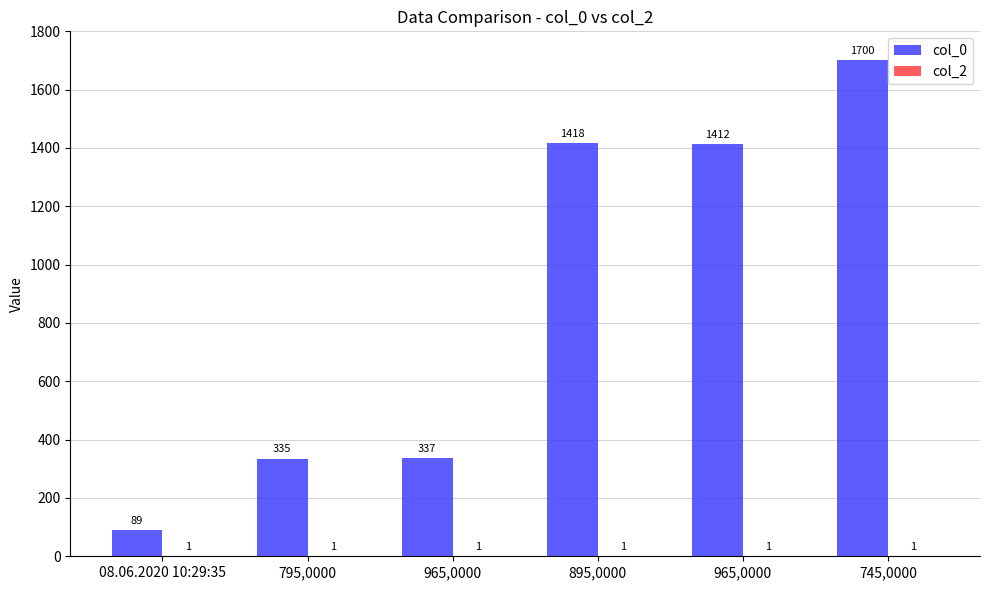

How many groups of bars are there?

6